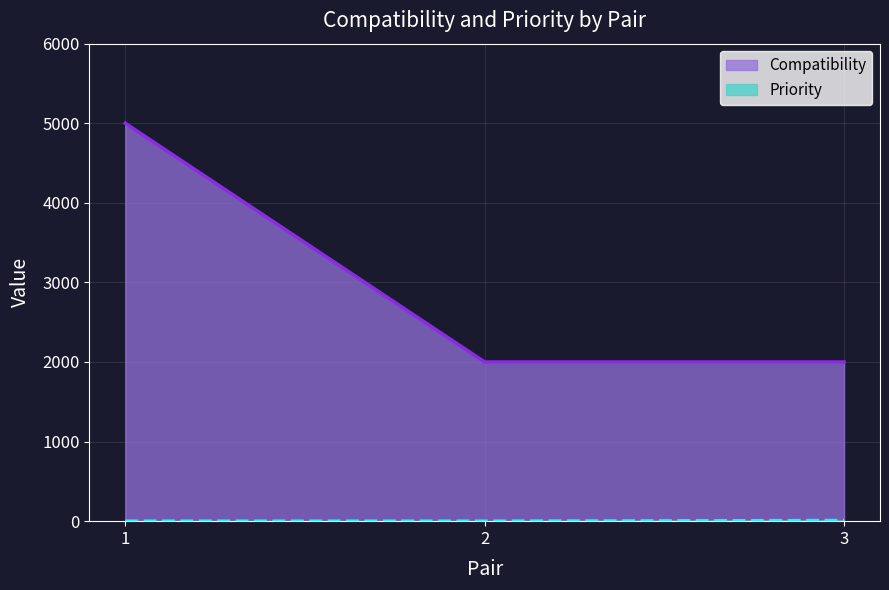

At which label is Priority closest to 4?

1